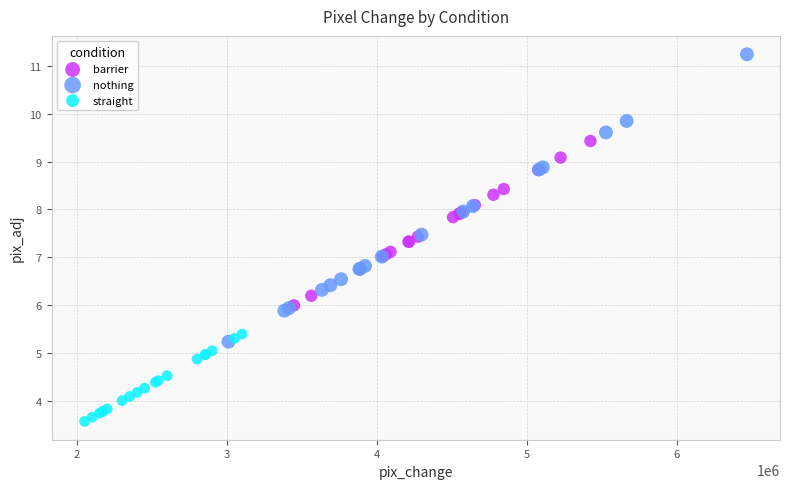

Which series contains the lowest Y value?

straight